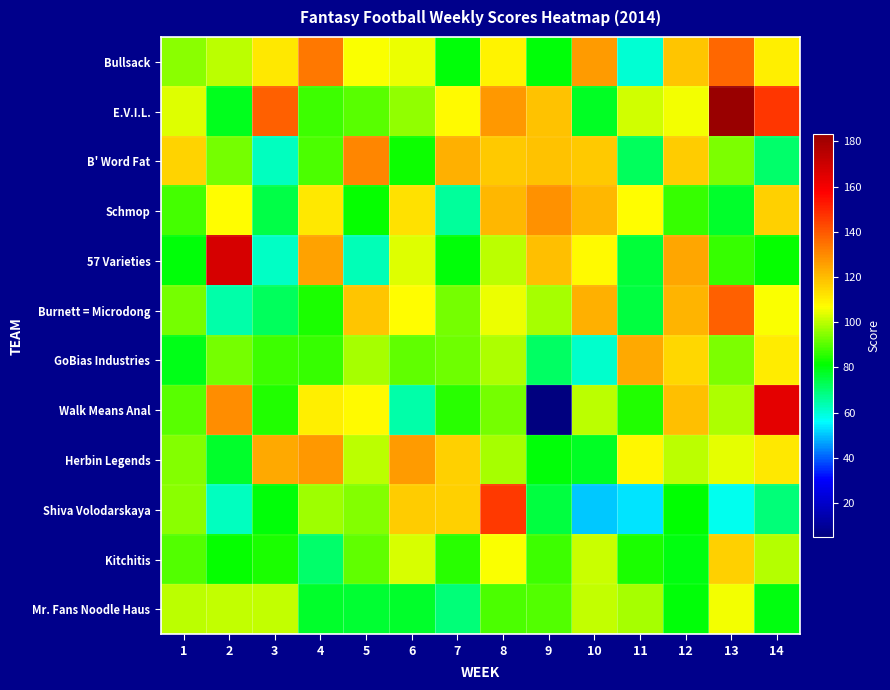

Rank the series at 9 from highest to lowest value.

Schmop, 57 Varieties, E.V.I.L., B' Word Fat, Burnett = Microdong, Mr. Fans Noodle Haus, Kitchitis, Herbin Legends, Bullsack, Shiva Volodarskaya, GoBias Industries, Walk Means Anal